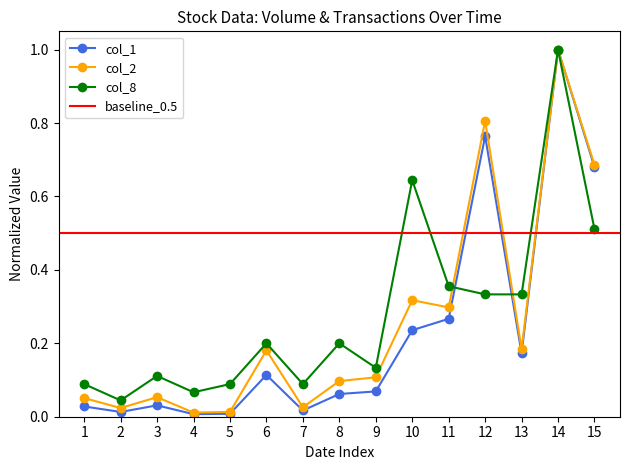

How many series are shown in this chart?

3